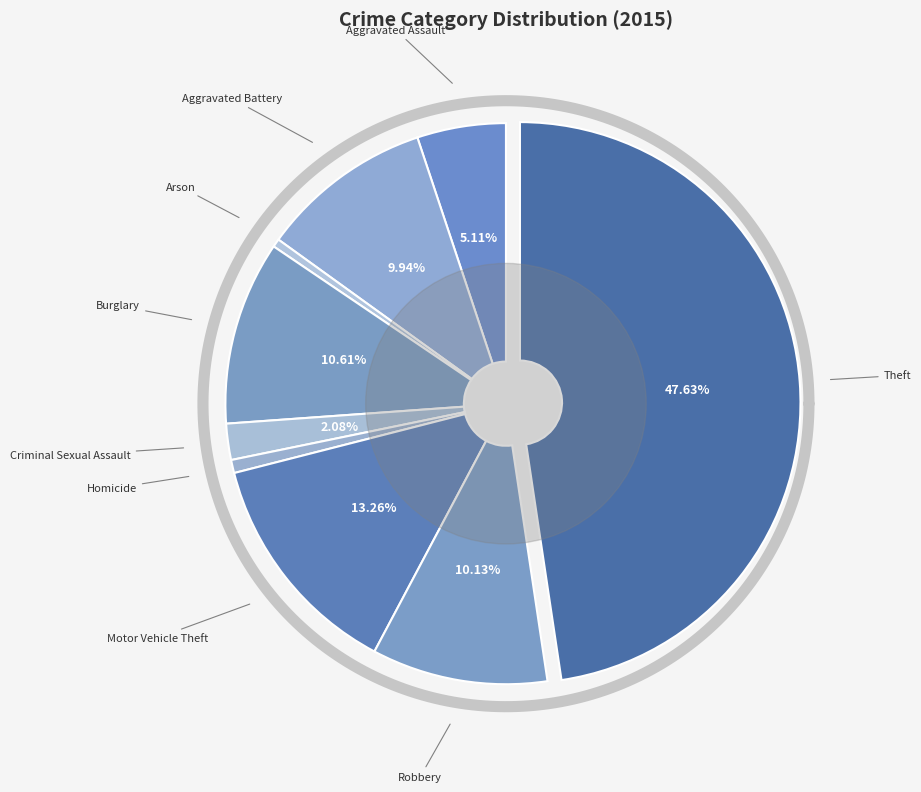

To the nearest percent, what portion does Aggravated Assault represent?

5%